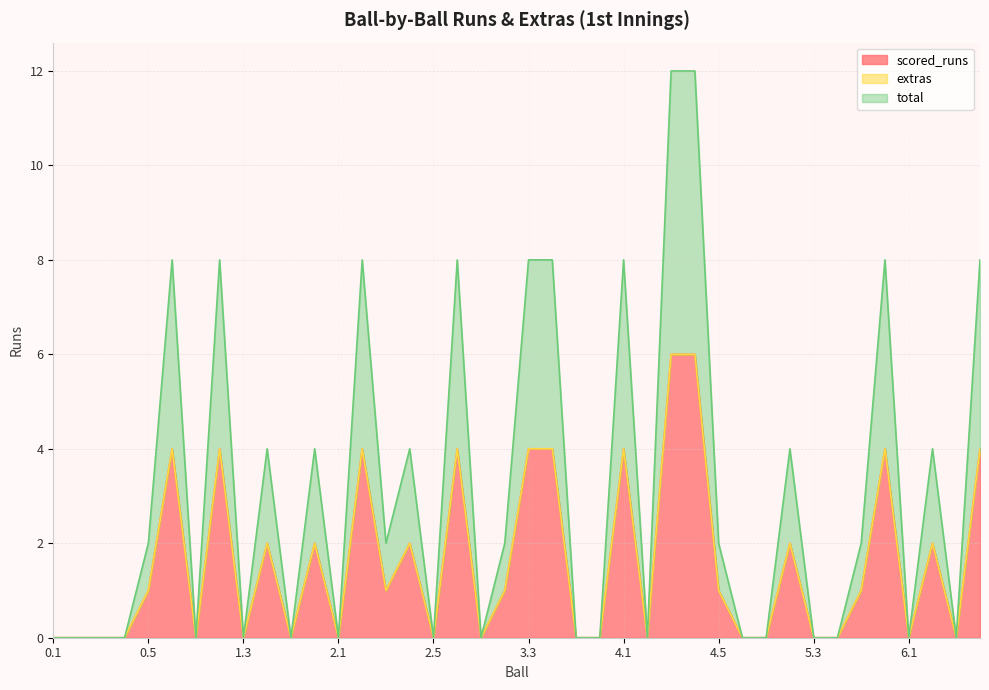

True or false: total and scored_runs cross at least once.

False